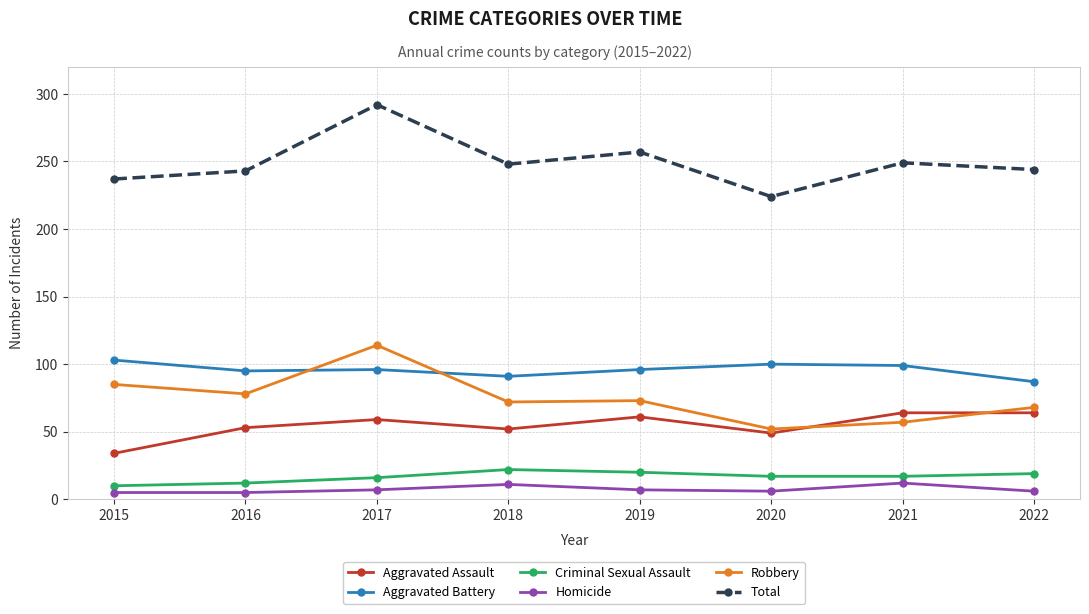

What is the sum of the Total values at 2019 and 2021?

506